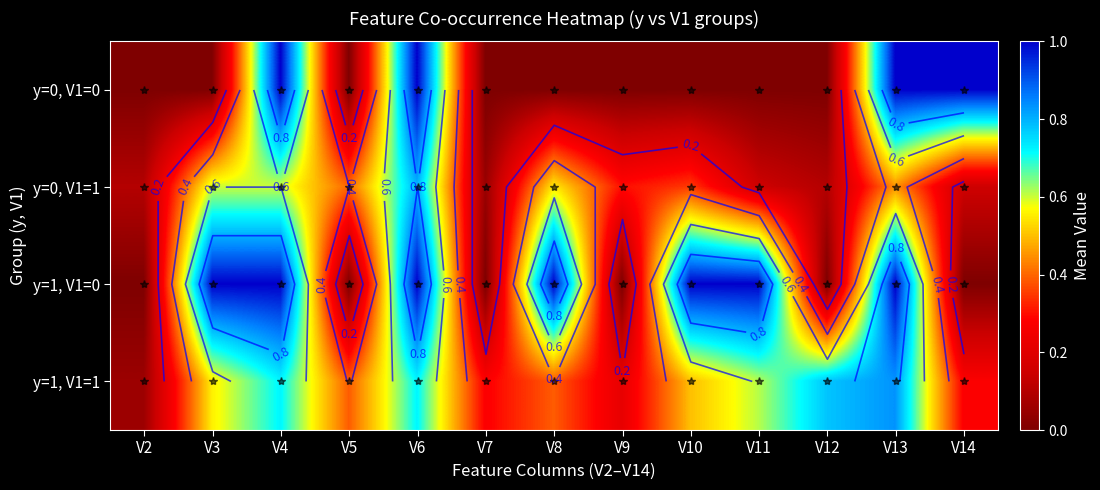

What is the difference between the y=1, V1=0 values at V5 and V3?

1.0